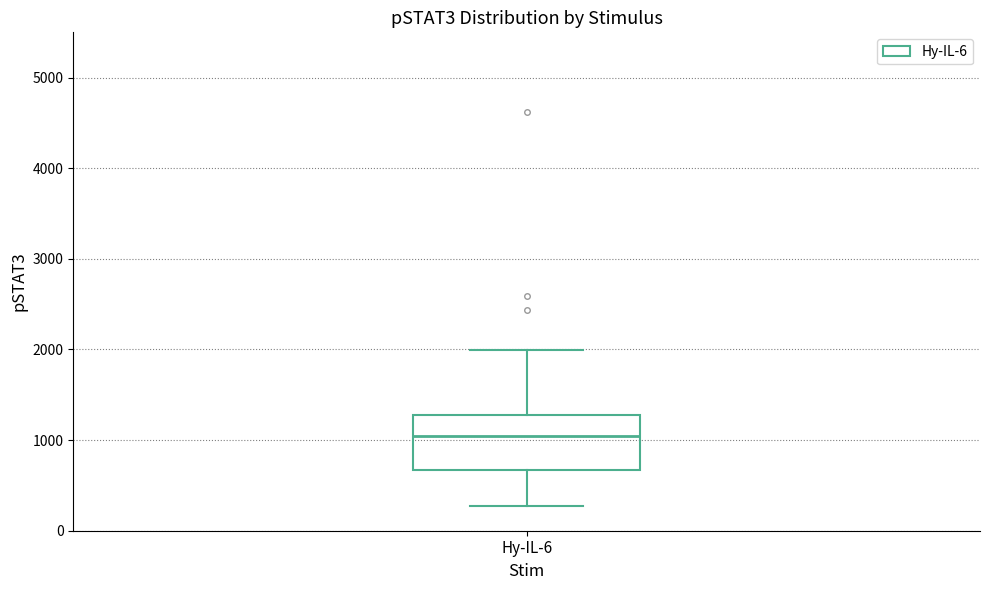

Transcribe this box plot: give where the median line is, the range the box spans, and where the two whiskers end, as read against the y-axis. The values are not printed on the chart, so give them approximately, as read against the axis.

median 1000, box 700 to 1300, whiskers 300 to 2000